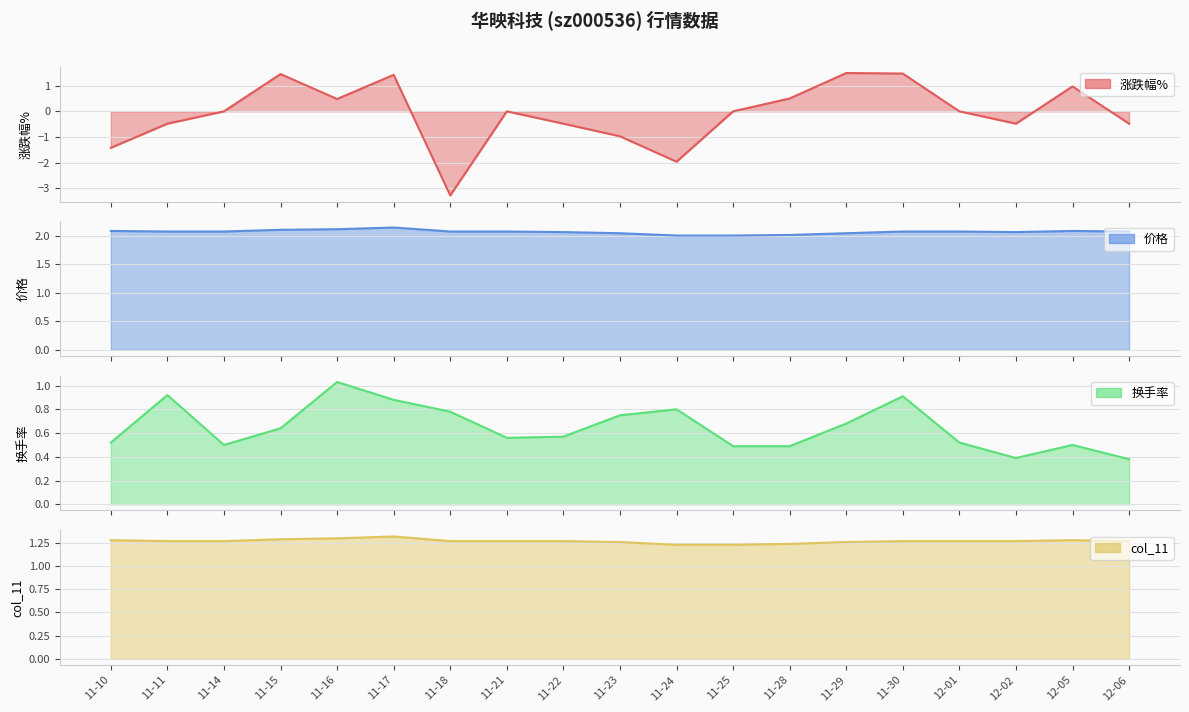

What is the sum of the 换手率 values at 11-10 and 11-25?

1.0